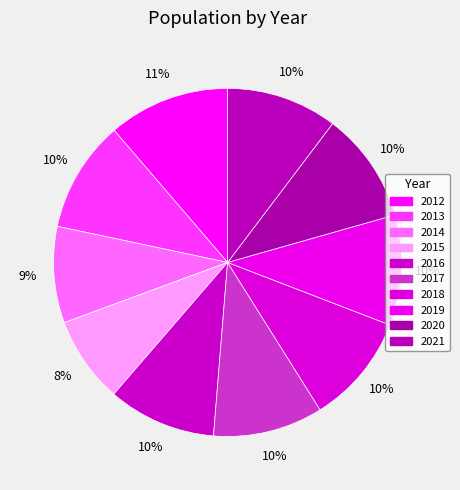

How many slices are in this pie chart?

10